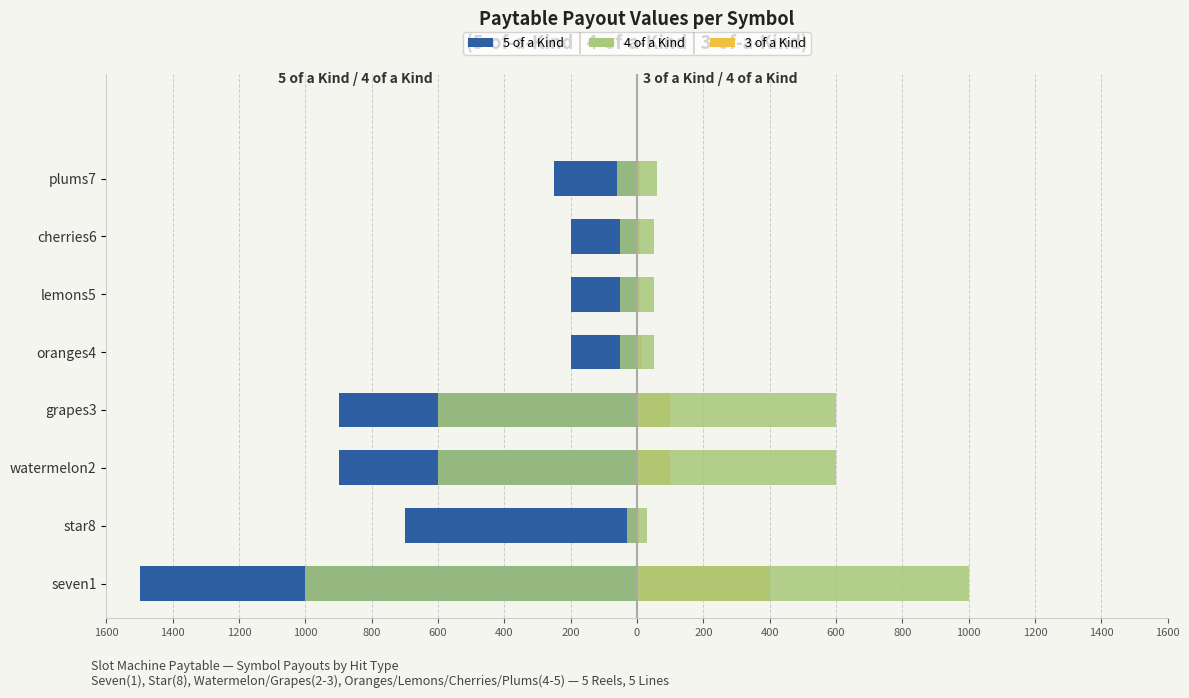

Does the chart contain stacked bars?

No